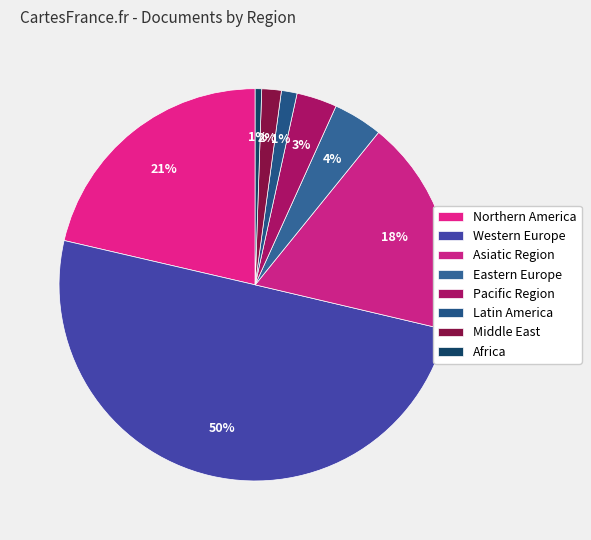

Is there a majority slice in this chart?

No